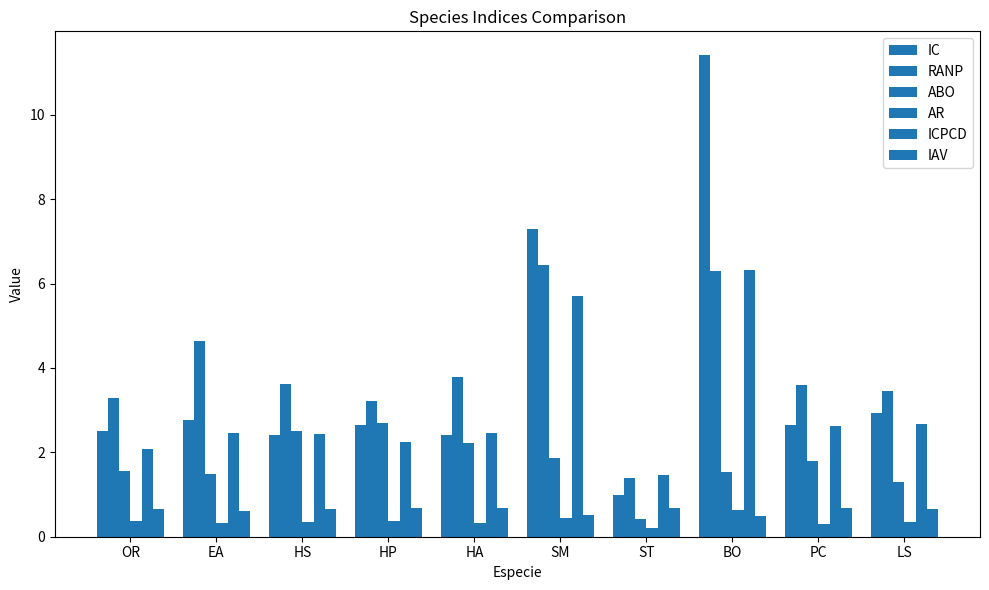

What is the highest value of the ABO series?

2.7